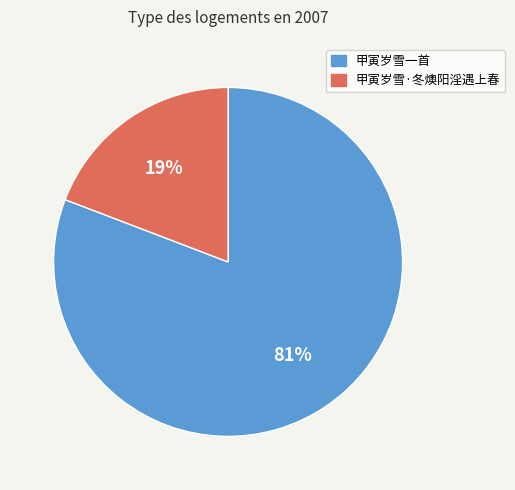

To the nearest percent, what is the difference between the largest and smallest slice percentages?

62%